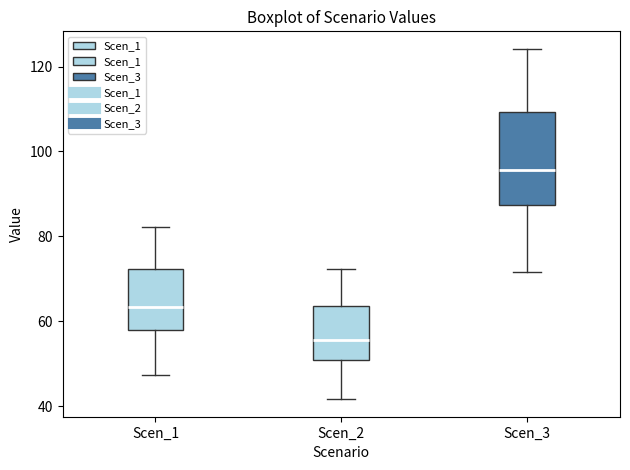

Reading left to right, transcribe this box plot: for each box, give where its median line is, the range the box spans, and where its two whiskers end, as read against the y-axis. The values are not printed on the chart, so give them approximately, as read against the axis.

Scen_1: median 64, box 58 to 72, whiskers 48 to 82
Scen_2: median 56, box 50 to 64, whiskers 42 to 72
Scen_3: median 96, box 88 to 110, whiskers 72 to 124